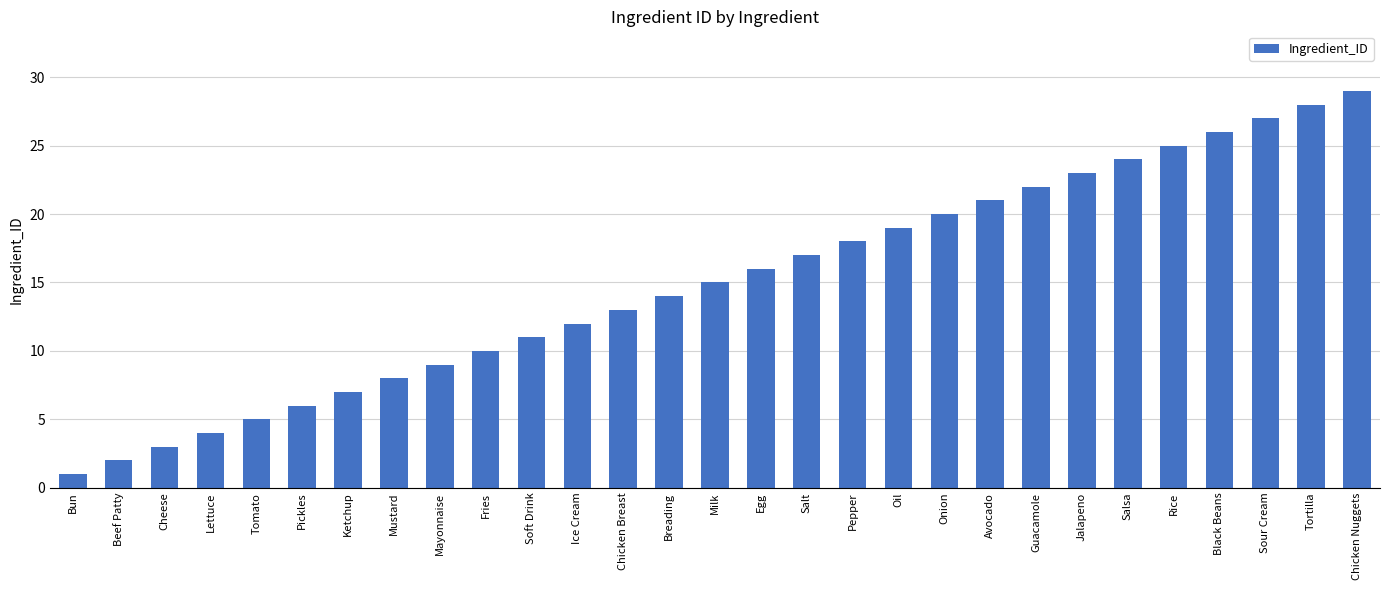

What is the label of the 1st bar from the left?

Bun